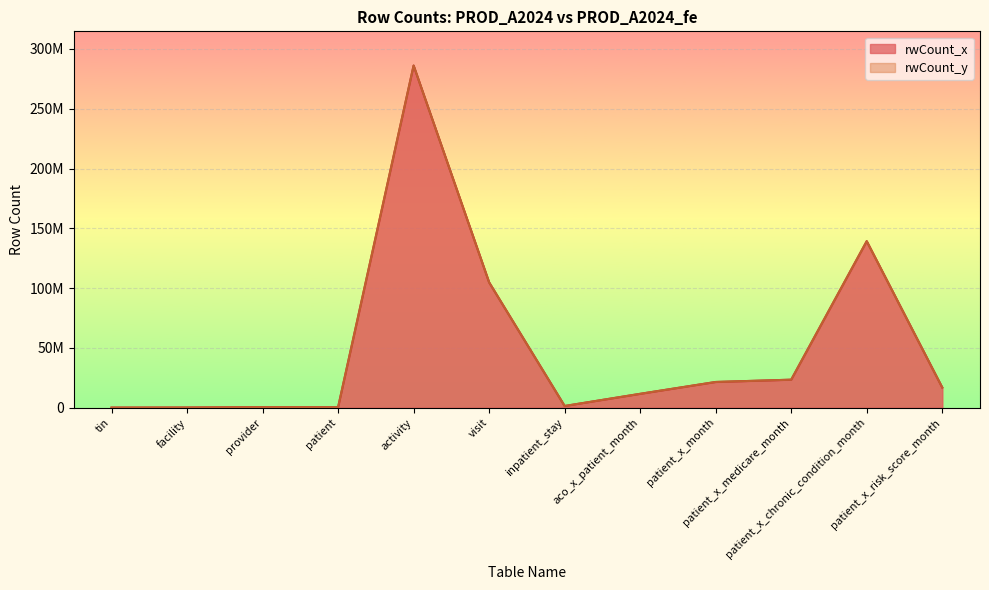

Is the value of rwCount_x at patient greater than the value of rwCount_y at patient_x_month?

No